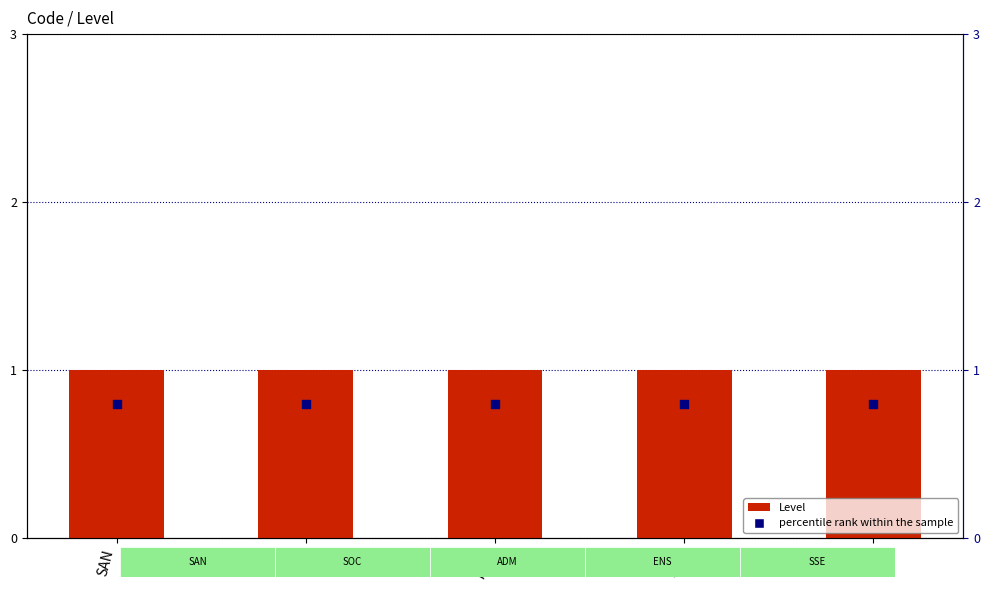

What is the total value across all series at ADM?

1.8